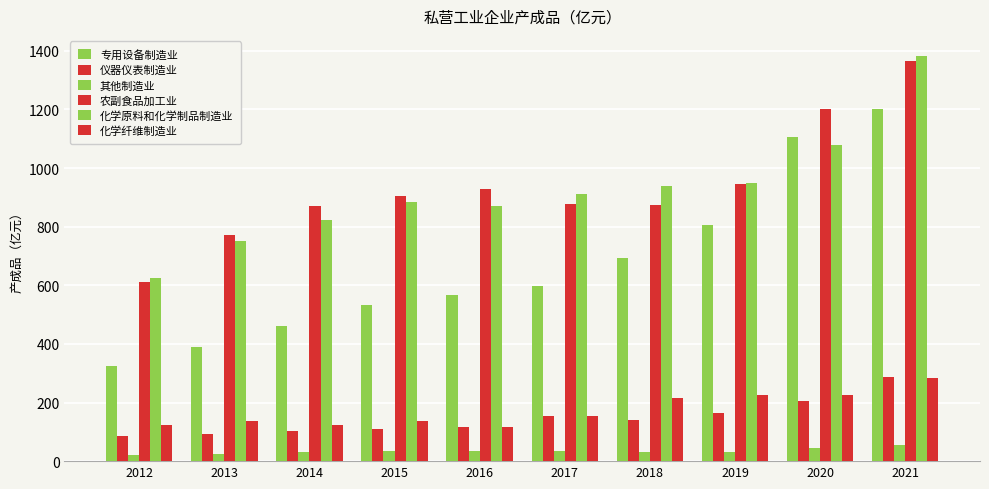

What is the value of the 其他制造业 bar at the 6th from the left?

35.0